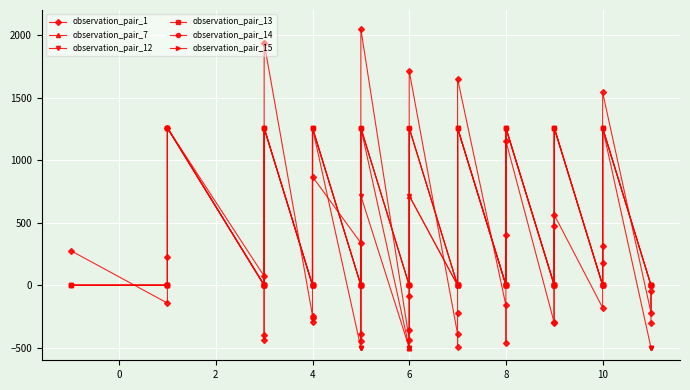

How many interior local peaks does the observation_pair_1 series have?

12